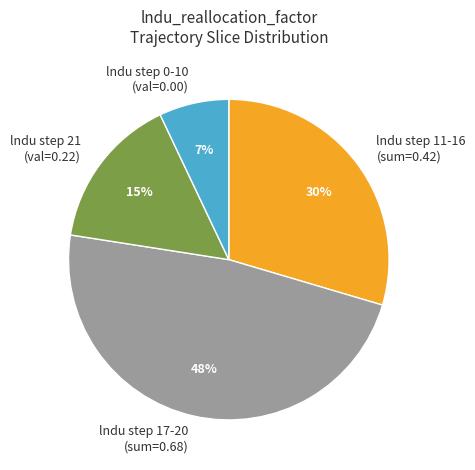

Which slice is the largest?

lndu step 17-20 (sum=0.68)